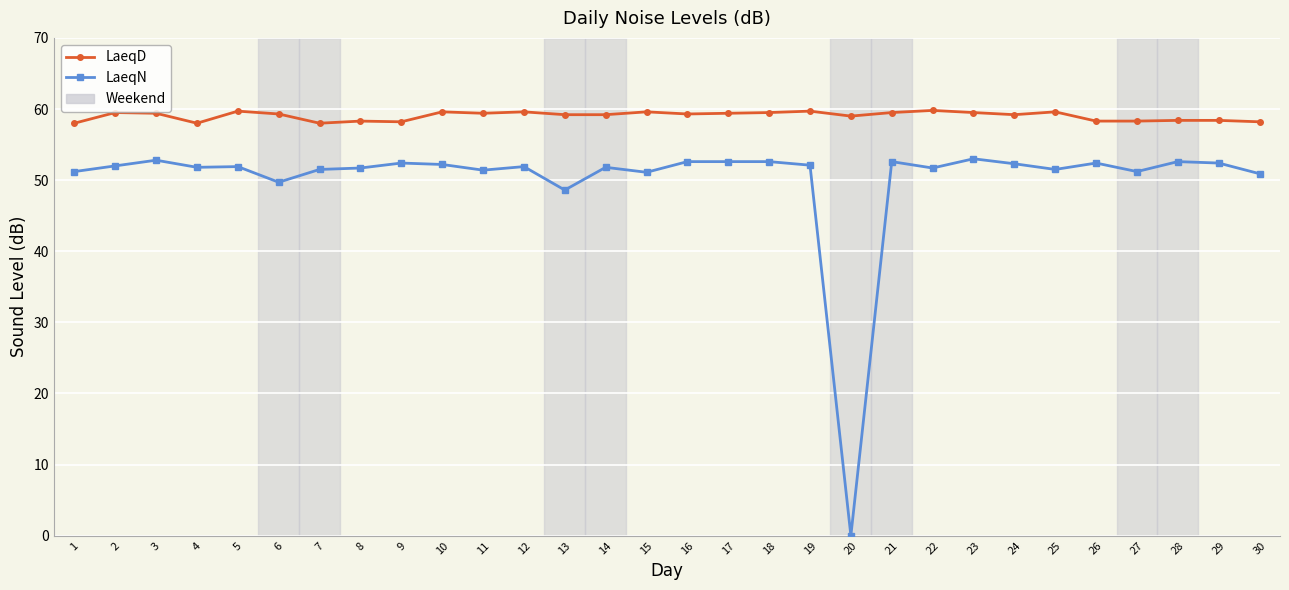

Is it true that LaeqN equals 52.4 at 9?

True